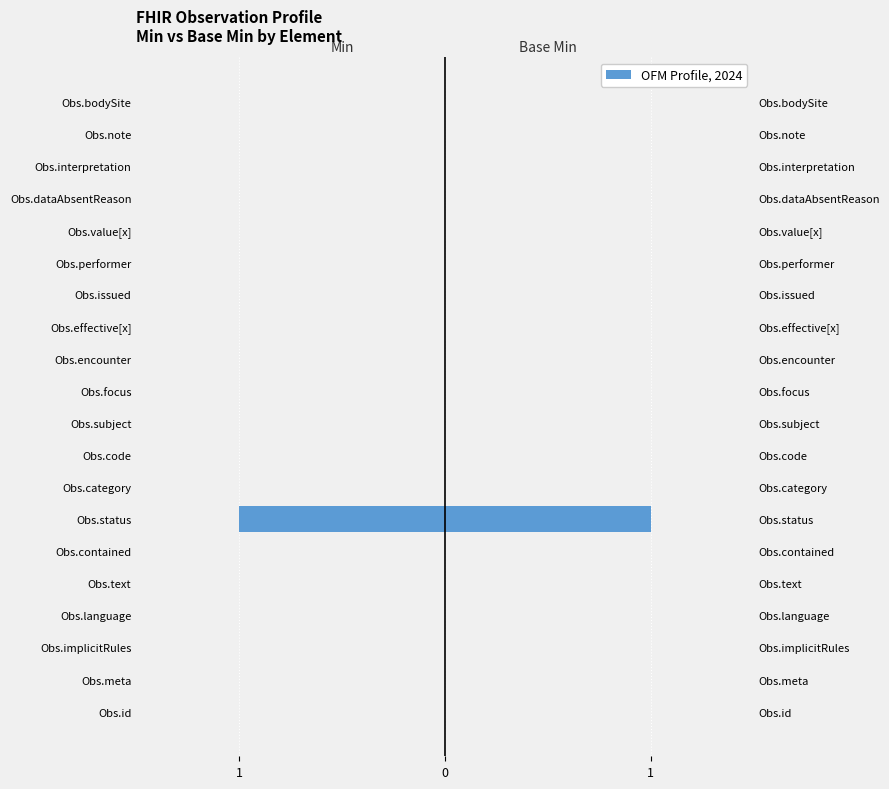

Count the Base Min values in the range 0 to 1.

20